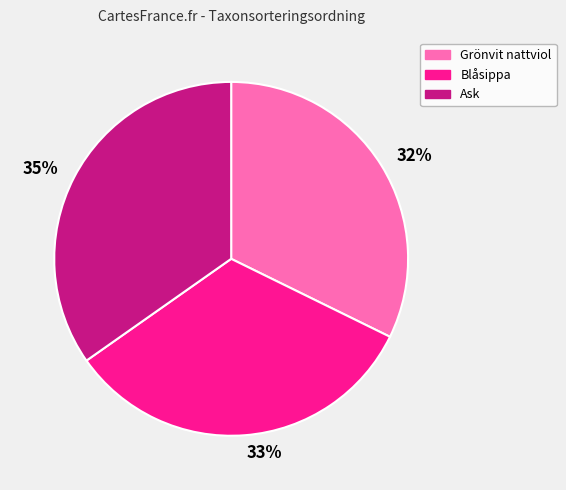

The Grönvit nattviol slice represents 22% of the pie. True or false?

False